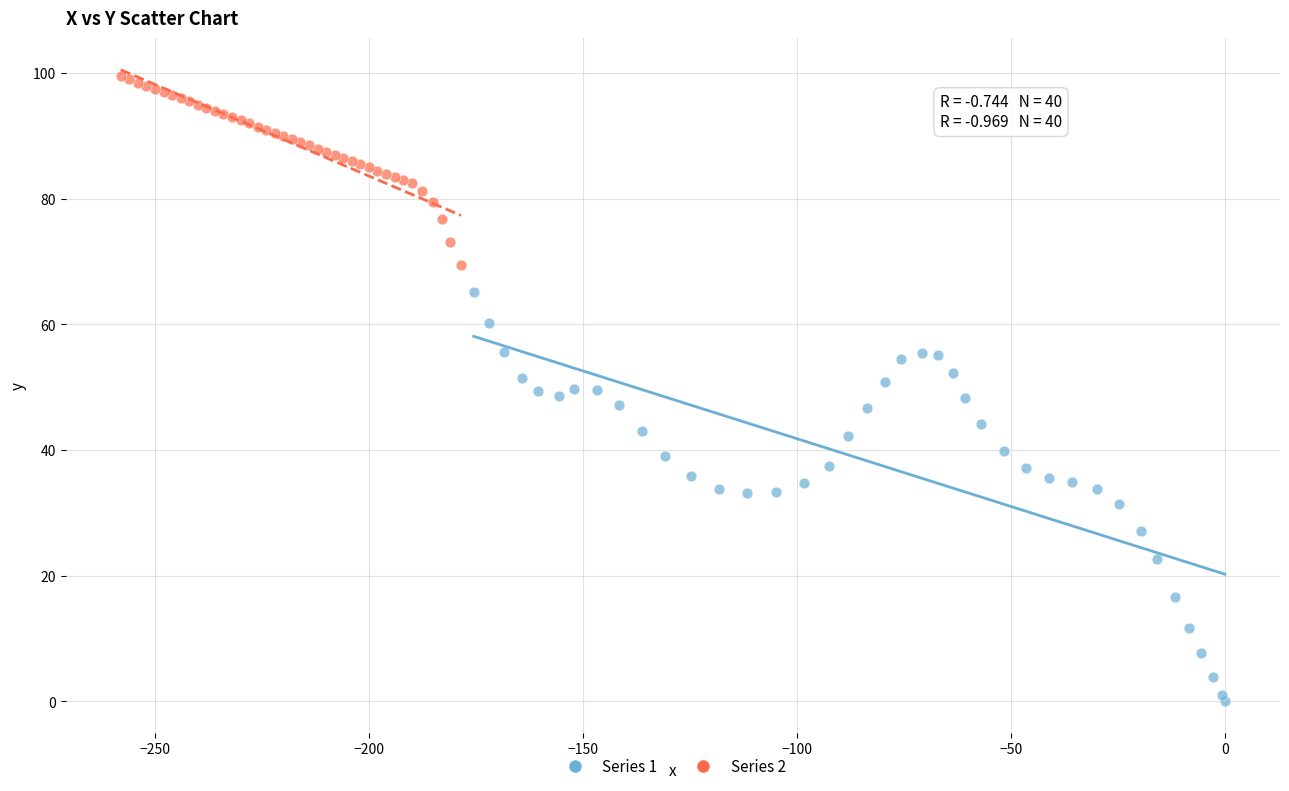

Which series reaches the minimum Y coordinate?

Series 1